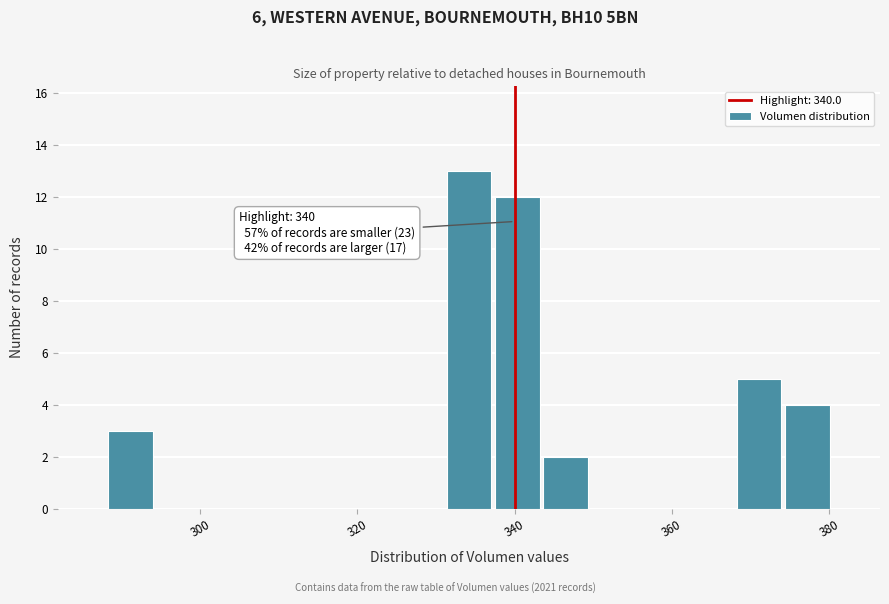

Around what value on the x-axis is the tallest bar? Give the approximate position of its centre, as read against the axis.

334